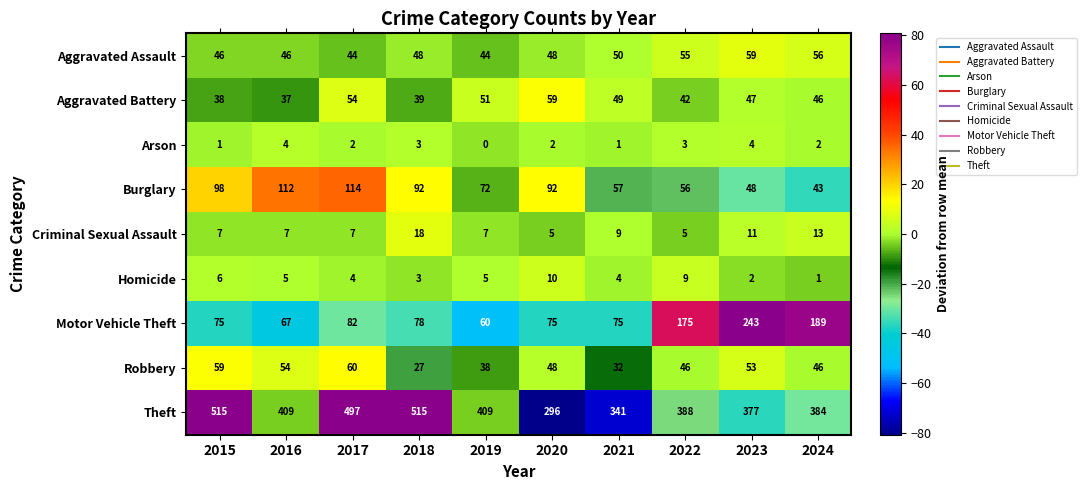

At which category does the chart reach its minimum across all series?

2019